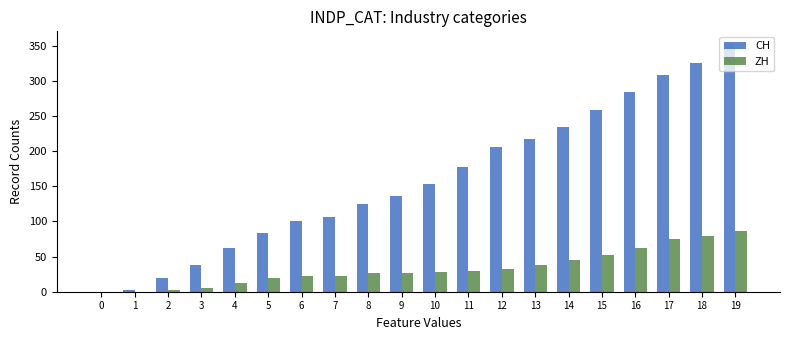

Reading left to right, extract all data points from this chart.

CH: 0=0	1=3	2=20	3=38	4=62	5=84	6=100	7=107	8=125	9=136	10=154	11=178	12=206	13=218	14=234	15=258	16=285	17=309	18=325	19=353
ZH: 0=0	1=0	2=2	3=5	4=13	5=19	6=23	7=23	8=26	9=26	10=28	11=30	12=33	13=38	14=45	15=52	16=62	17=75	18=80	19=87